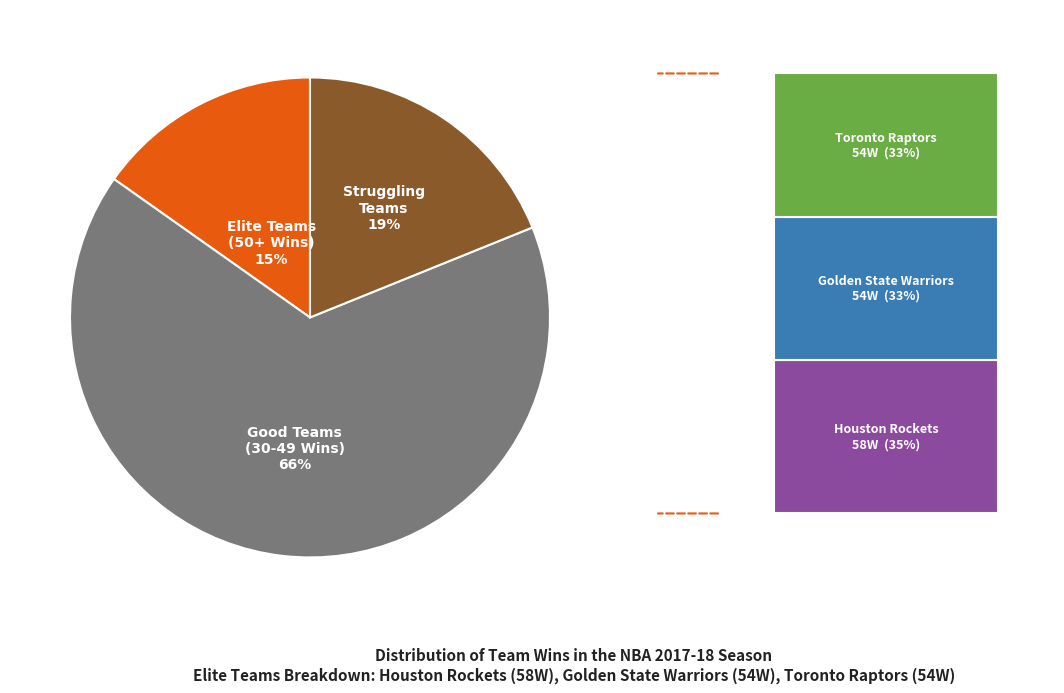

How many segments does this pie chart have?

3